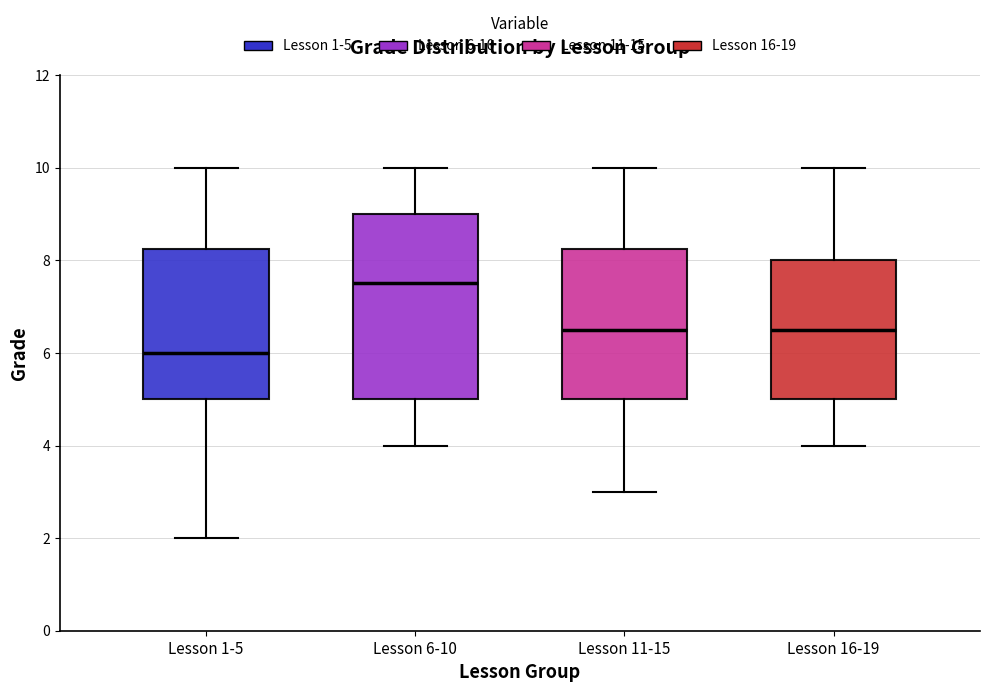

Reading left to right, transcribe this box plot: for each box, give where its median line is, the range the box spans, and where its two whiskers end, as read against the y-axis. The values are not printed on the chart, so give them approximately, as read against the axis.

Lesson 1-5: median 6.0, box 5.0 to 8.2, whiskers 2.0 to 10.0
Lesson 6-10: median 7.6, box 5.0 to 9.0, whiskers 4.0 to 10.0
Lesson 11-15: median 6.6, box 5.0 to 8.2, whiskers 3.0 to 10.0
Lesson 16-19: median 6.6, box 5.0 to 8.0, whiskers 4.0 to 10.0